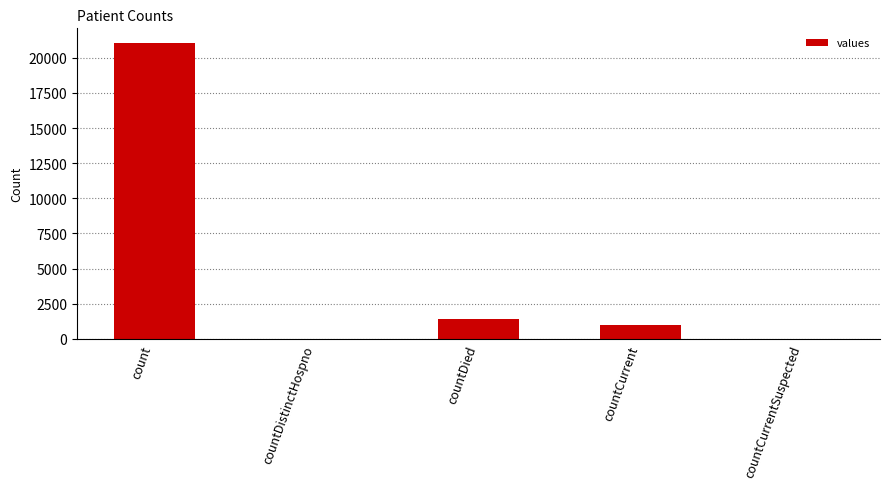

The value at countCurrentSuspected is 11835. True or false?

False